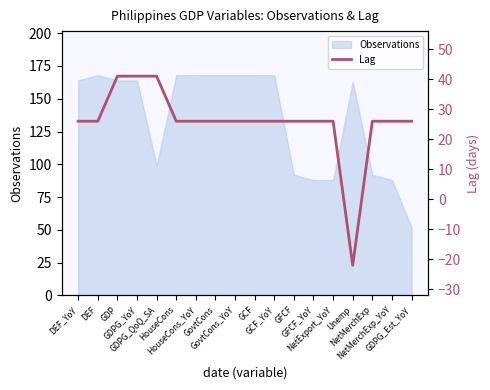

List the labels in order of value, largest first.

GDP, GDPG_YoY, GDPG_QoQ_SA, DEF_YoY, DEF, HouseCons, HouseCons_YoY, GovtCons, GovtCons_YoY, GCF, GCF_YoY, GFCF, GFCF_YoY, NetExport_YoY, NetMerchExp, NetMerchExp_YoY, GDPG_Est_YoY, Unemp